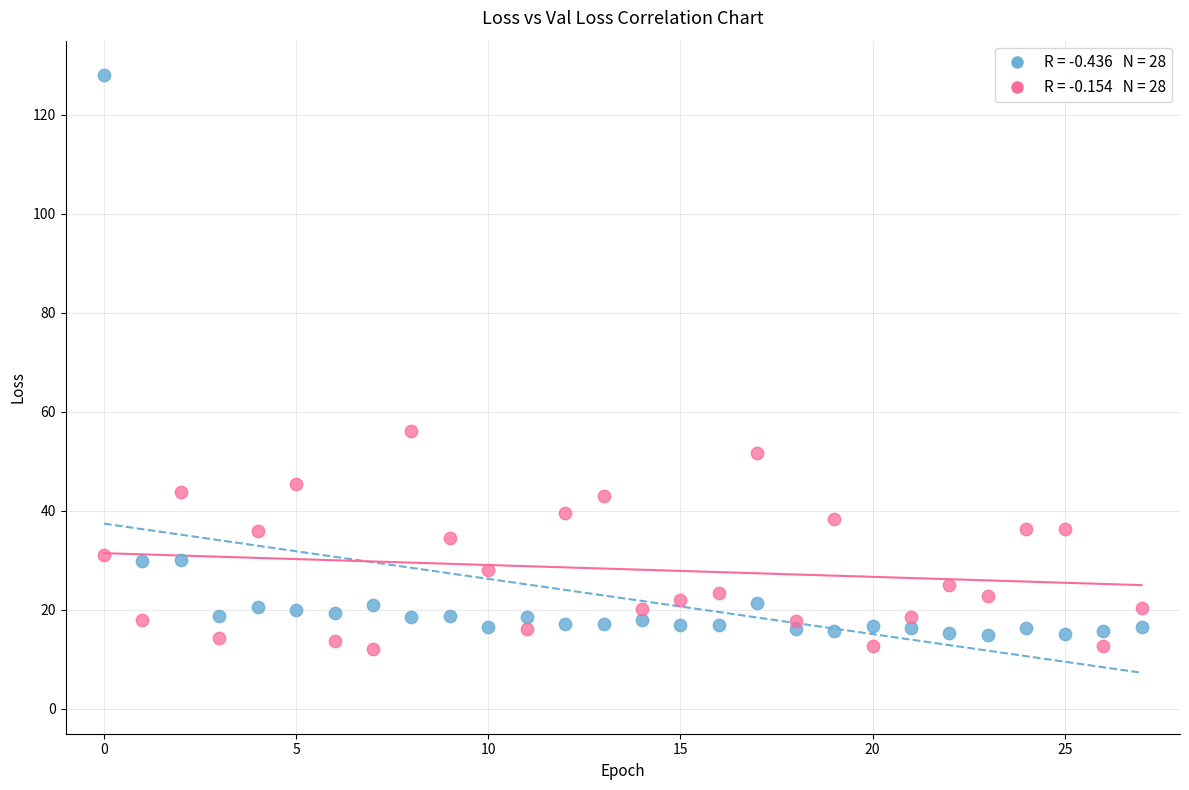

Across all data points, what is the range of Y values (max minus min)?

115.8